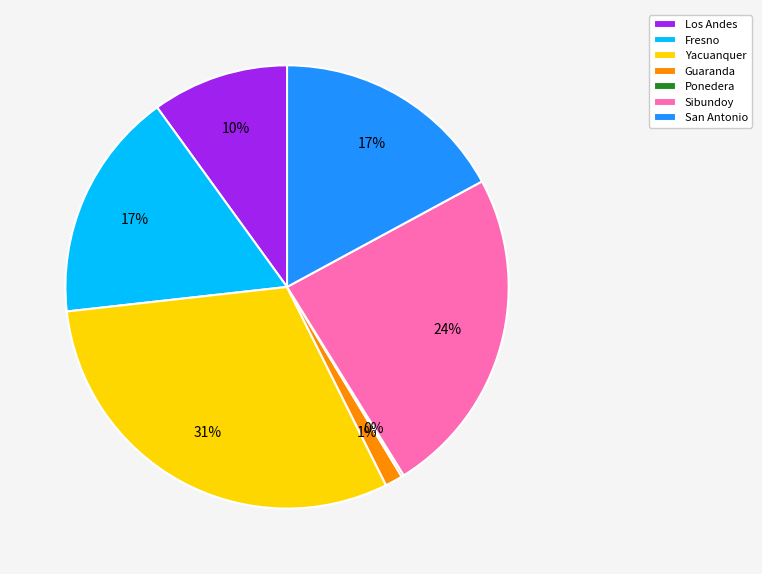

Is there a majority slice in this chart?

No